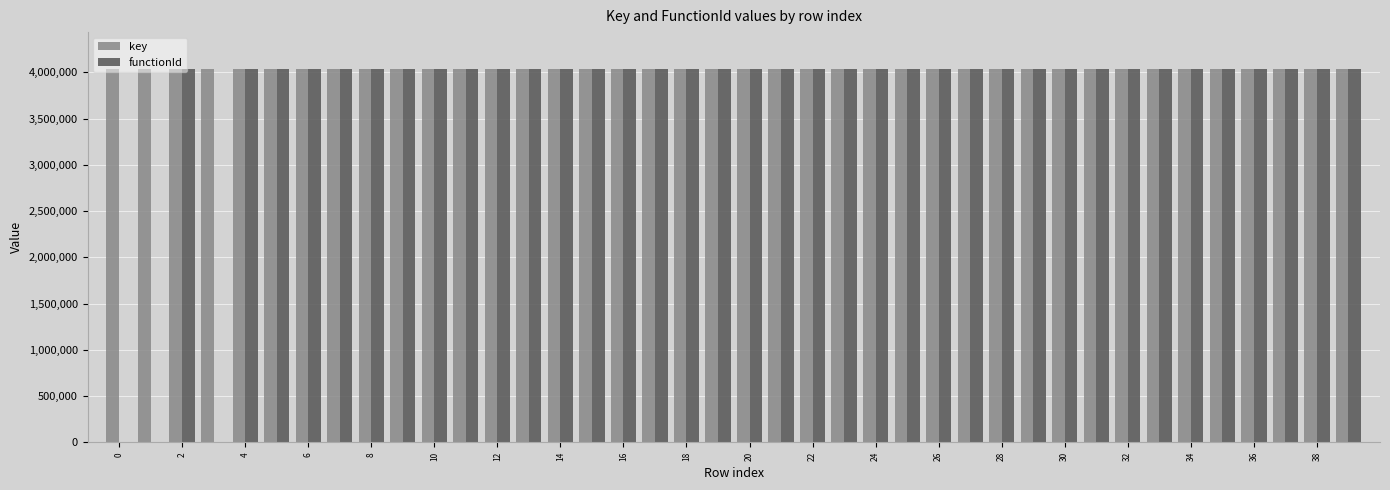

Which series has the largest range (max minus min)?

functionId